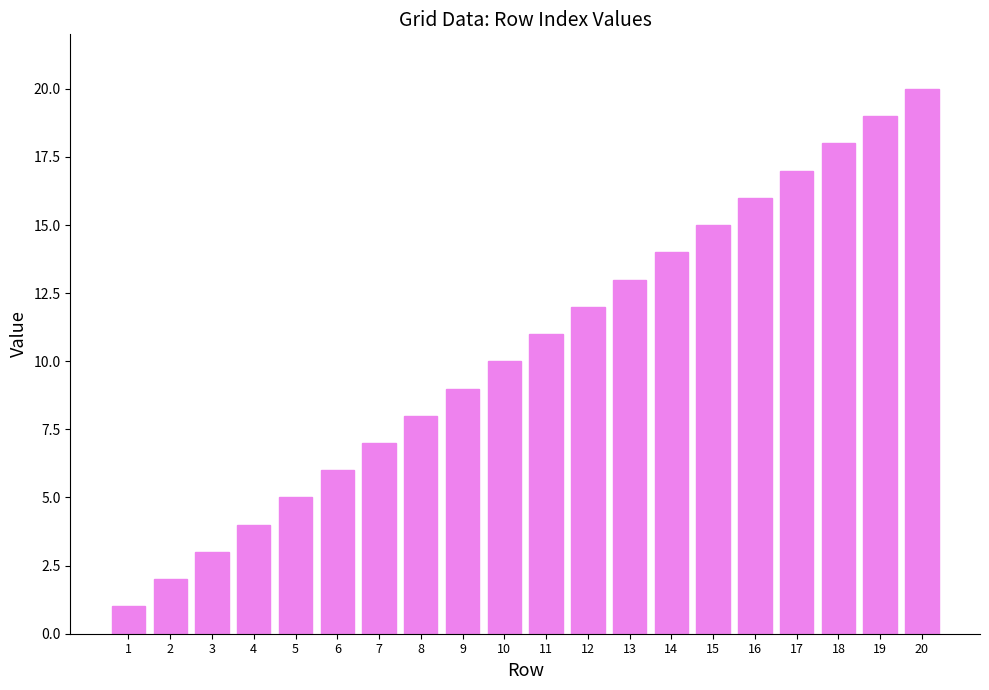

The value at 5 is 5. True or false?

True